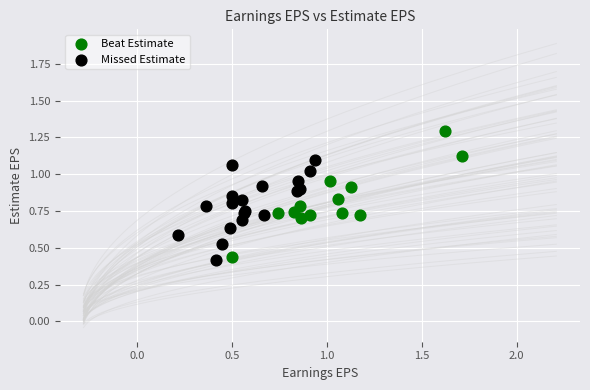

Which series has the largest Y range (max minus min)?

Beat Estimate